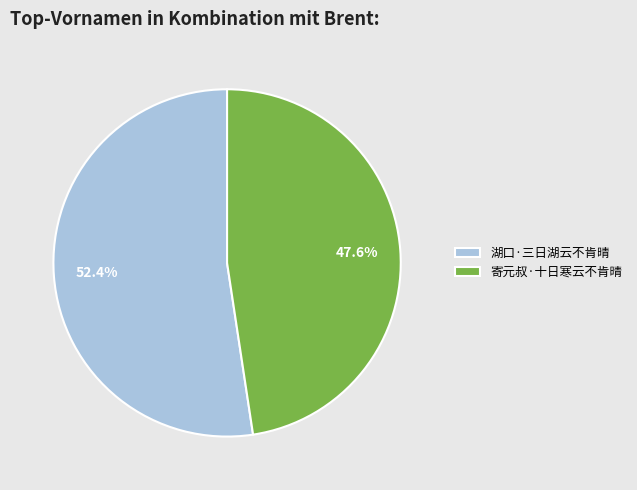

Is it true that 寄元叔·十日寒云不肯晴 is 53% of the pie?

False